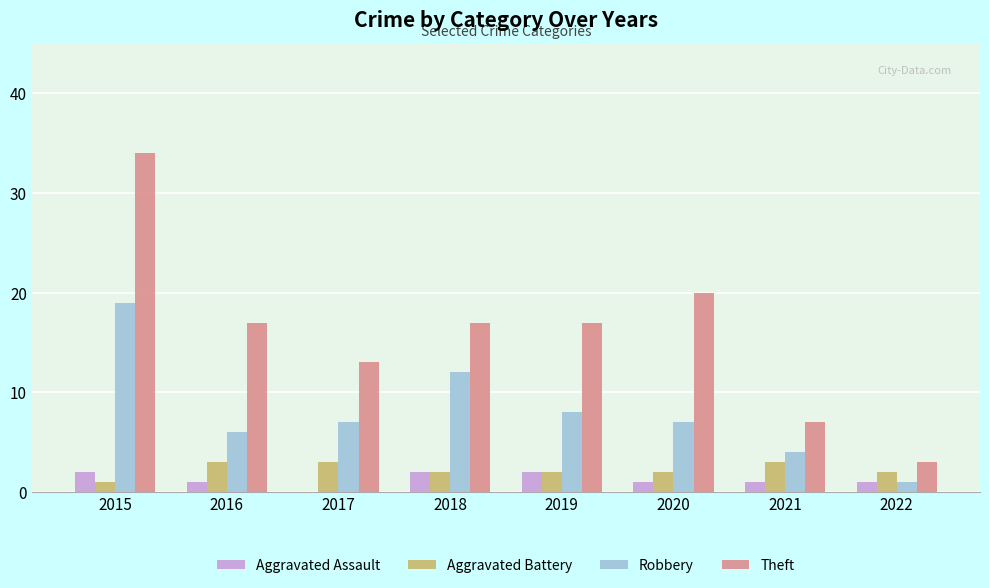

How many groups of bars are there?

8